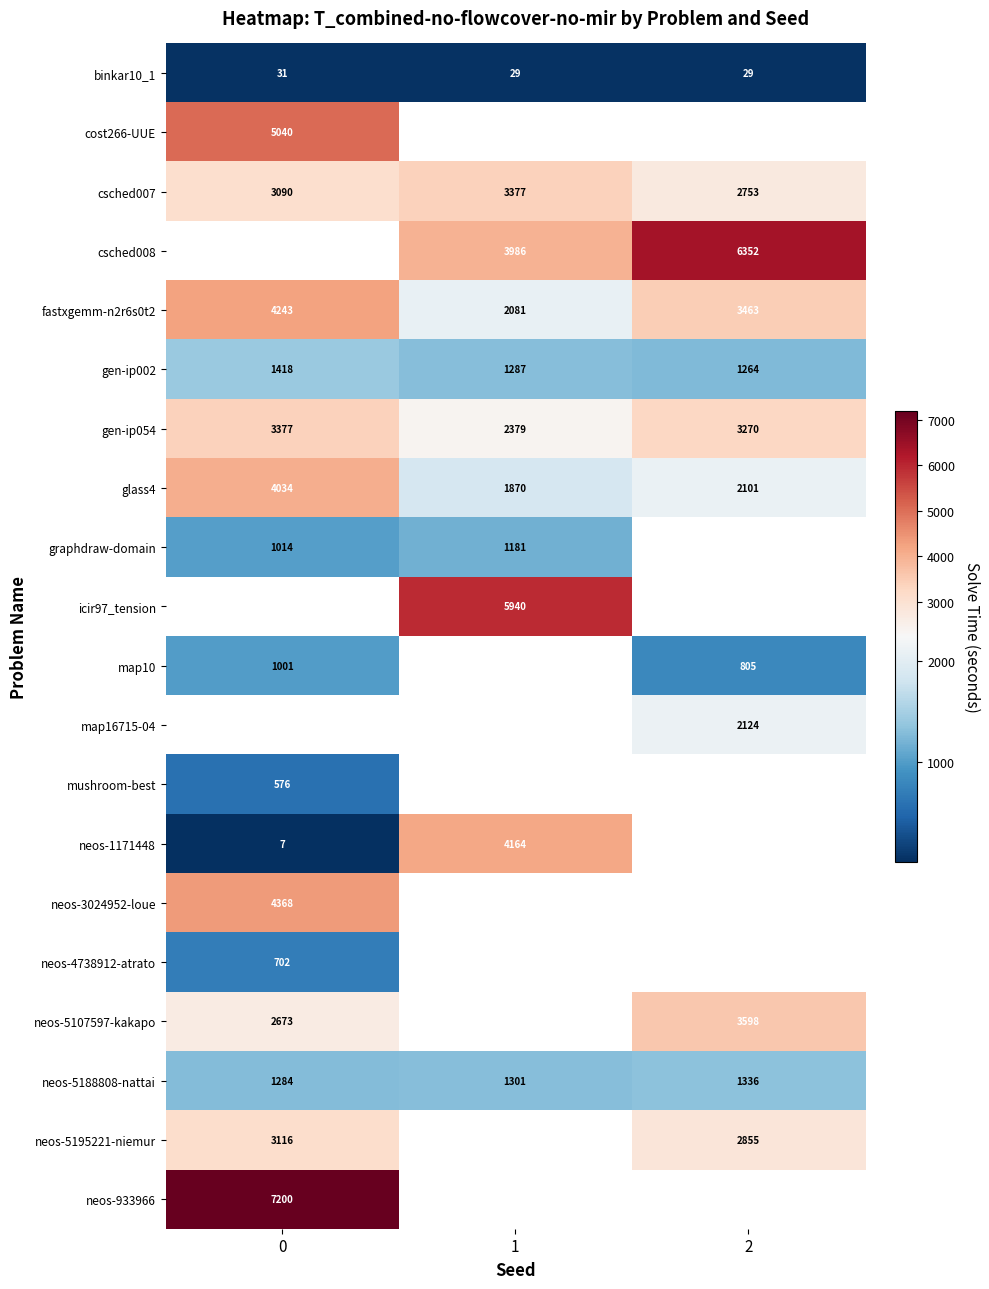

Is the value of glass4 at 1 greater than the value of gen-ip002 at 0?

Yes